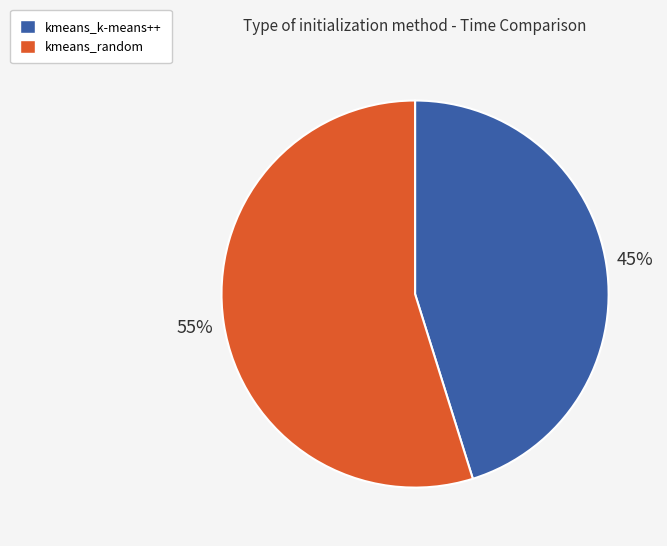

Which has a higher value, kmeans_k-means++ or kmeans_random?

kmeans_random